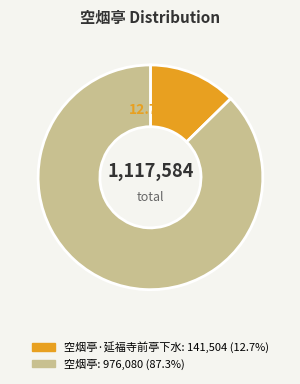

Is there any slice that represents more than half of the pie?

Yes